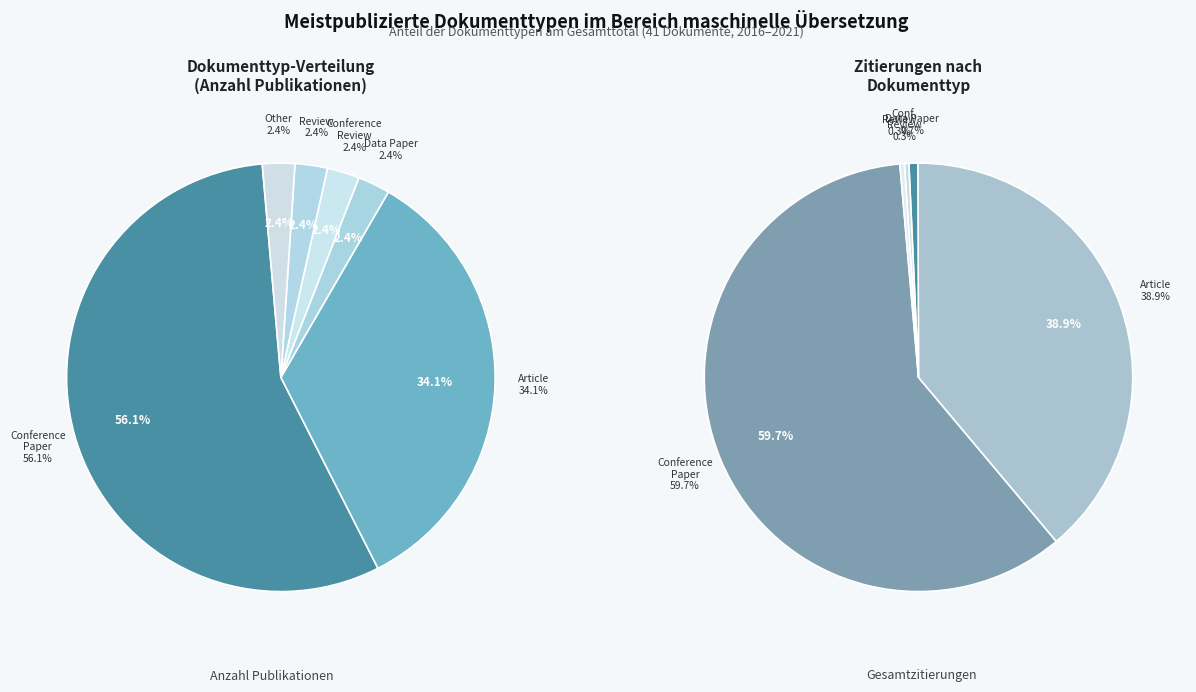

Is Conference Review the majority of the pie?

No